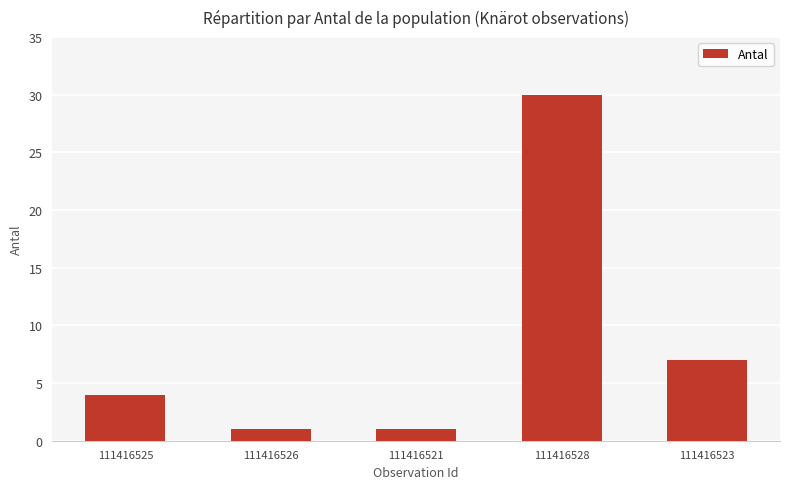

What is the greatest value displayed?

30